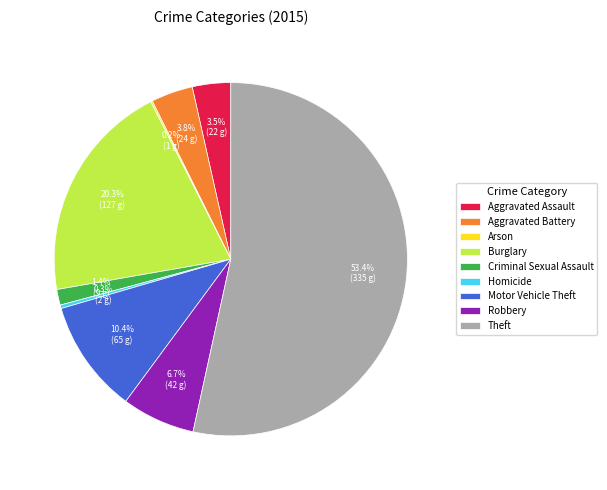

Which category has the biggest portion of the pie?

Theft